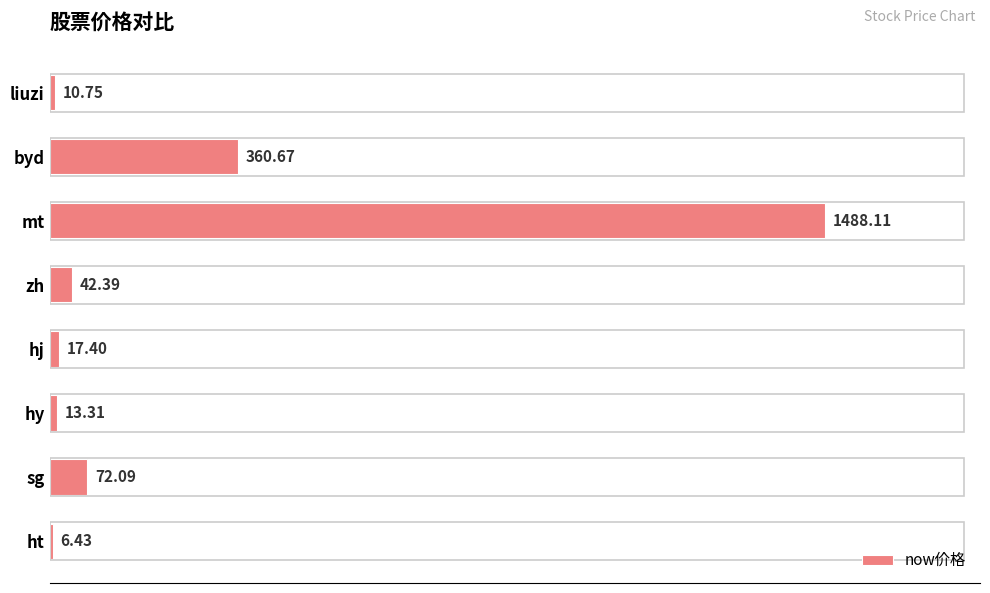

Which has a higher value, zh or mt?

mt